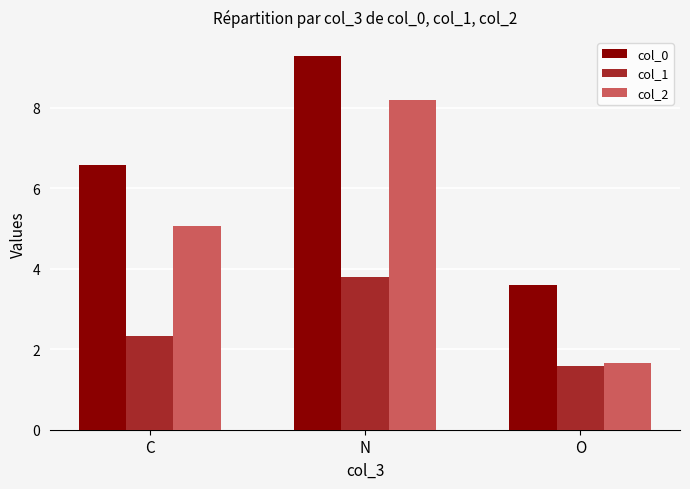

Rank the series by their maximum value, from lowest to highest.

col_1, col_2, col_0